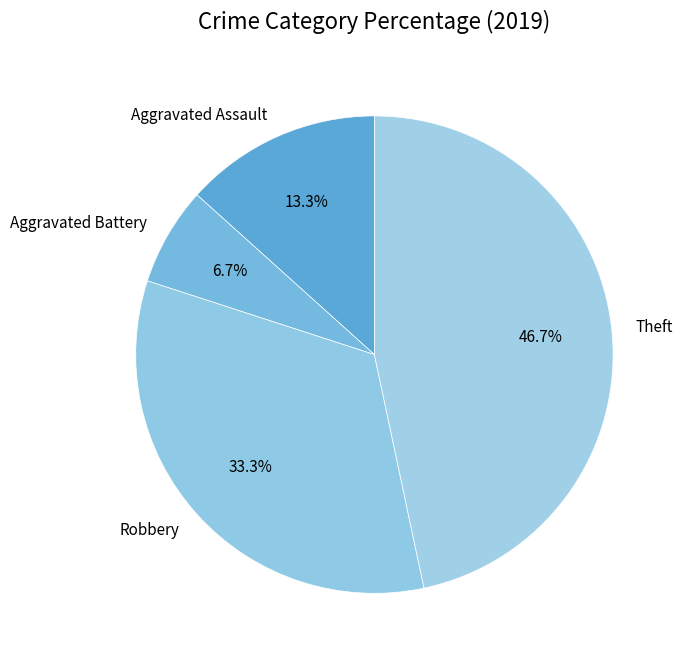

True or false: Robbery accounts for 42% of the total.

False